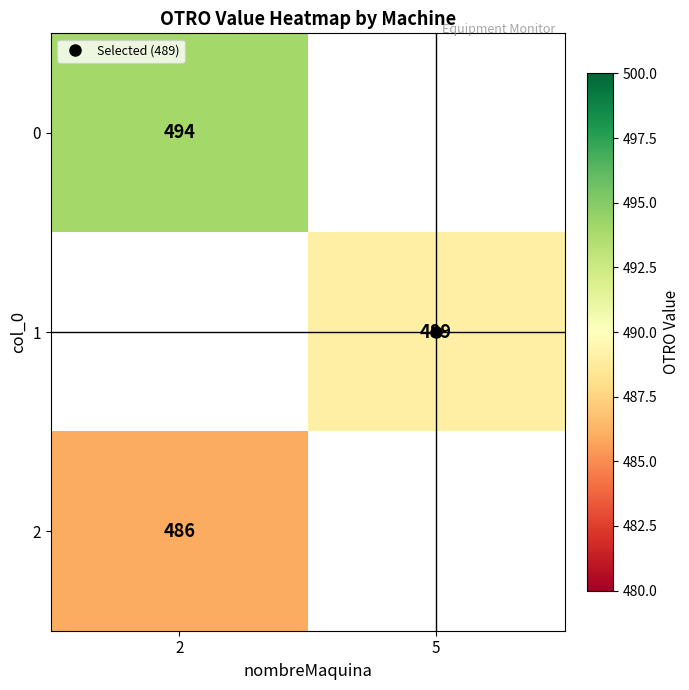

The value of 2 at 2 is 486.0. True or false?

True